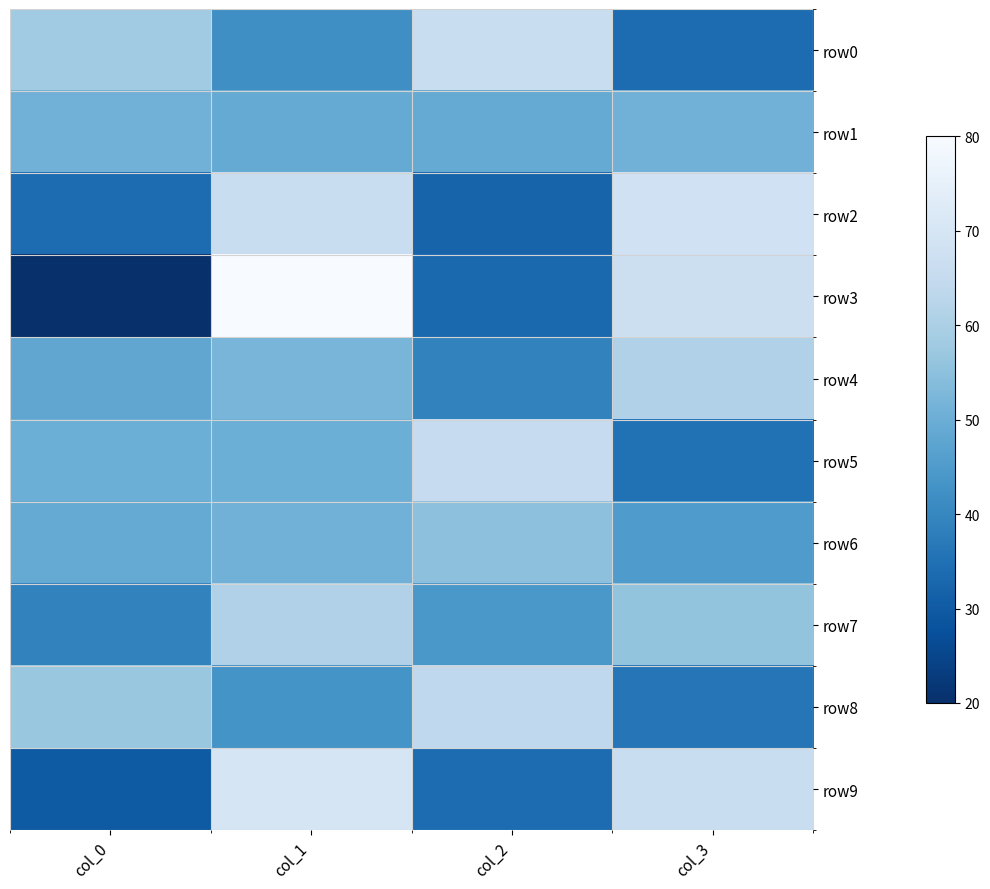

Reading left to right, list all the values displayed in this chart.

row0: col_0=58	col_1=42	col_2=66	col_3=34
row1: col_0=51	col_1=49	col_2=49	col_3=51
row2: col_0=34	col_1=66	col_2=32	col_3=68
row3: col_0=20	col_1=80	col_2=33	col_3=67
row4: col_0=48	col_1=52	col_2=39	col_3=61
row5: col_0=50	col_1=50	col_2=65	col_3=35
row6: col_0=49	col_1=51	col_2=55	col_3=45
row7: col_0=39	col_1=61	col_2=44	col_3=56
row8: col_0=57	col_1=43	col_2=64	col_3=36
row9: col_0=30	col_1=70	col_2=34	col_3=66